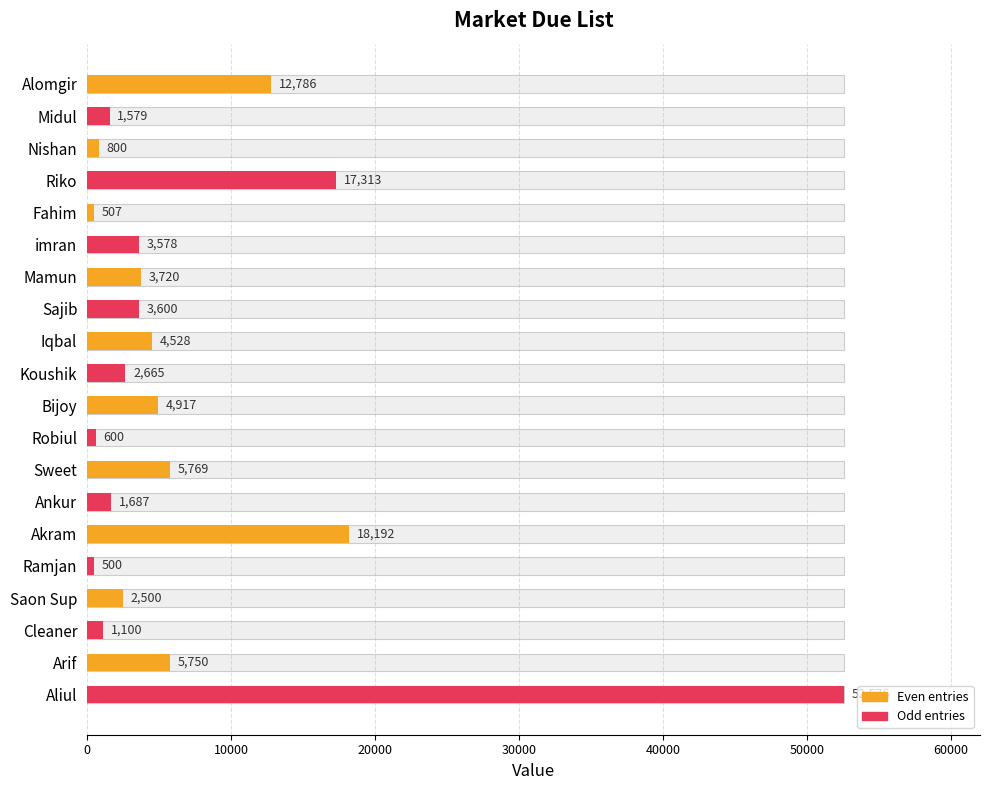

How many distinct data groups are displayed?

1